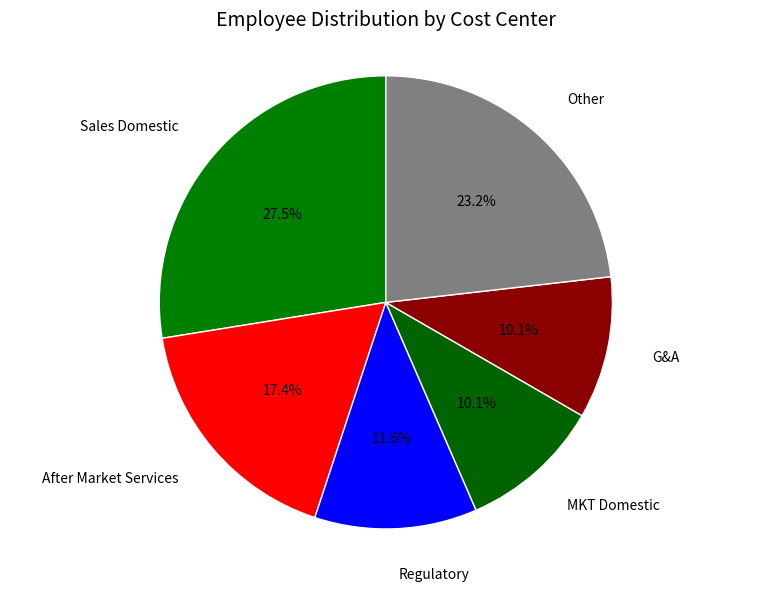

Approximately how many times larger is the value at Regulatory compared to Other?

0.5